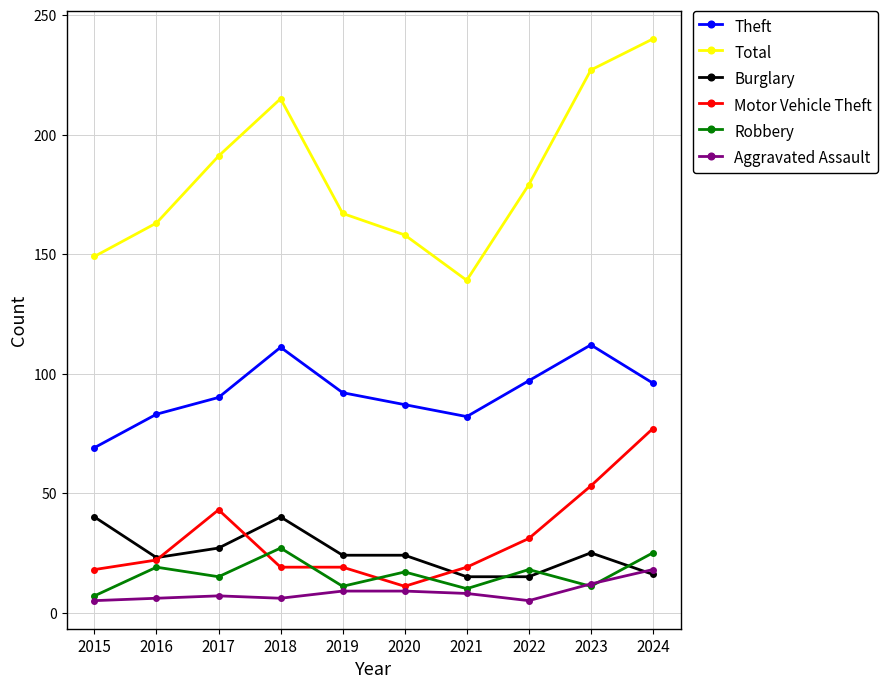

Is the value of Total at 2017 greater than the value of Burglary at 2021?

Yes